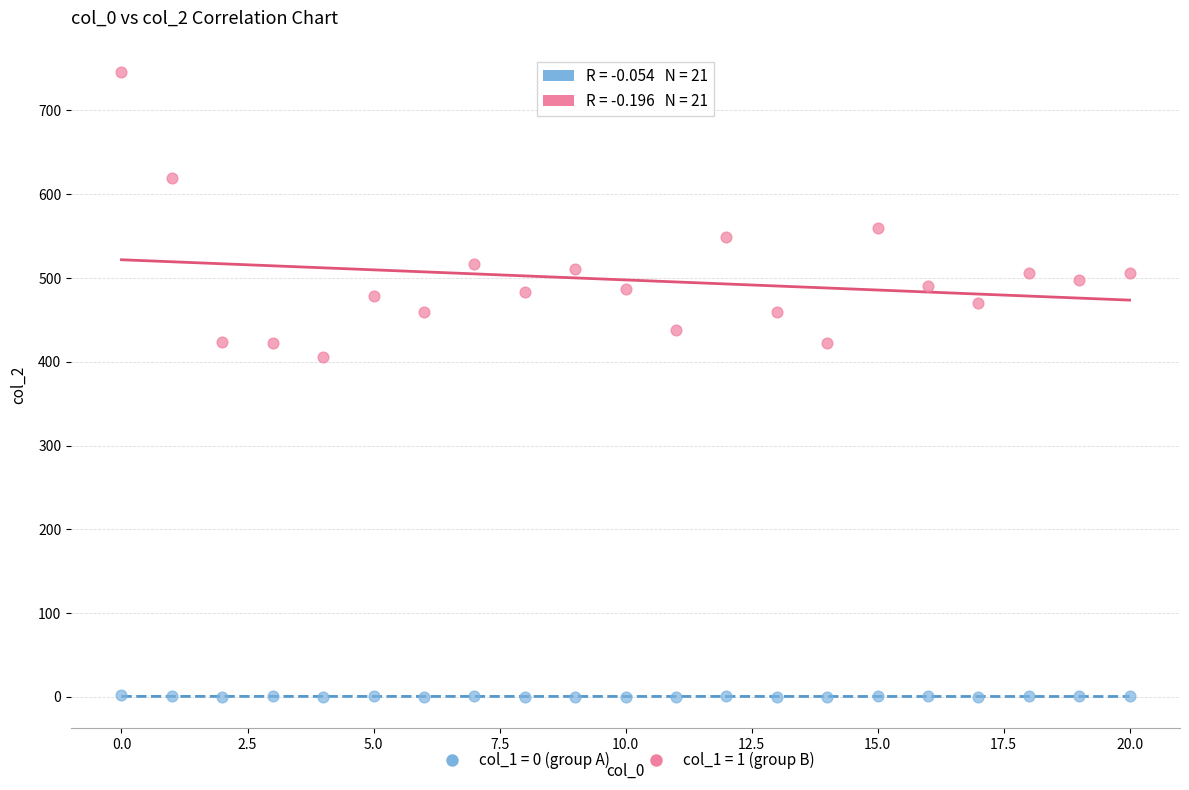

Across all data points, what is the range of Y values (max minus min)?

746